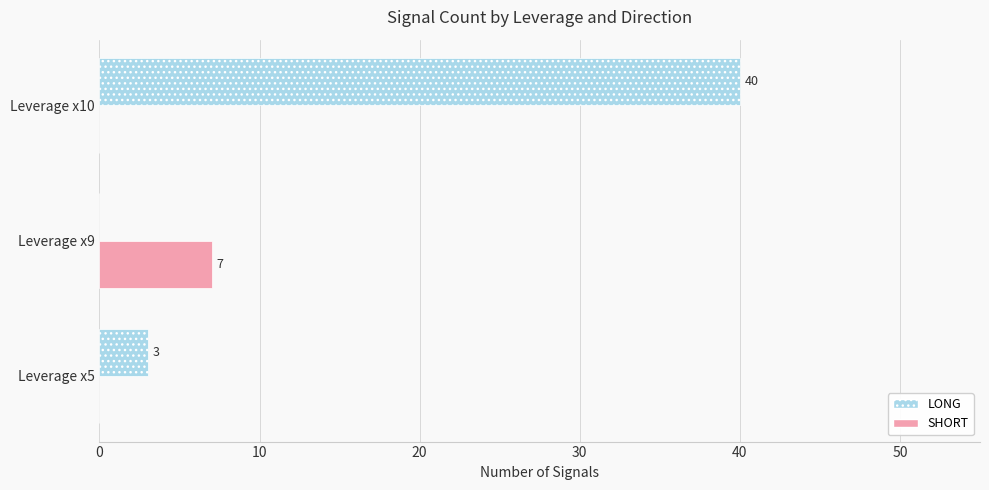

How many data points does each series have?

3